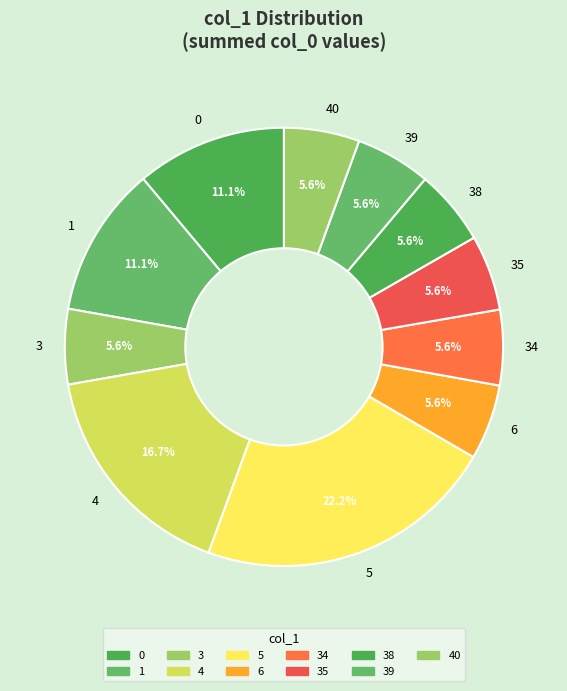

Combined, do 6 and 0 account for over 50%?

No